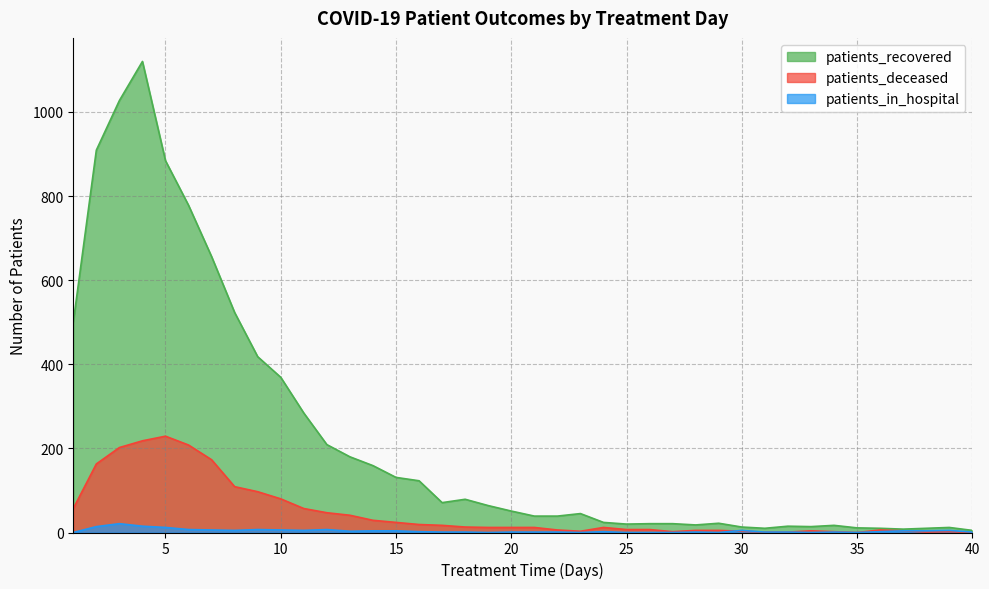

Where does the patients_in_hospital series first go above 2?

2